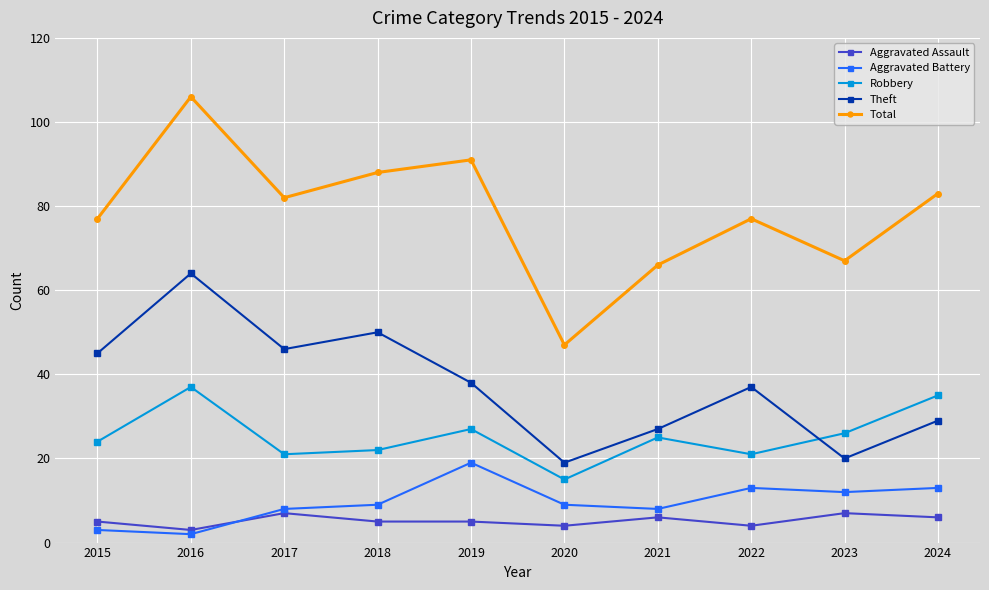

True or false: Aggravated Assault and Theft cross at least once.

False